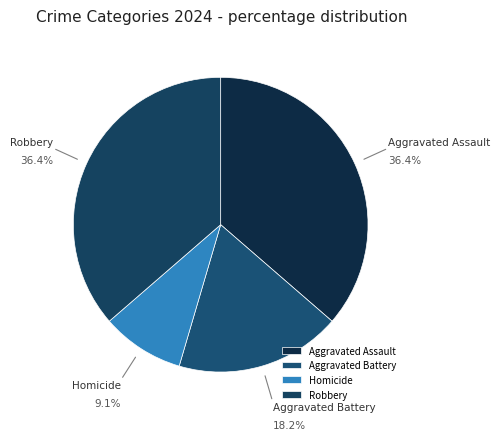

Do Aggravated Assault and Aggravated Battery together represent more than half of the pie?

Yes